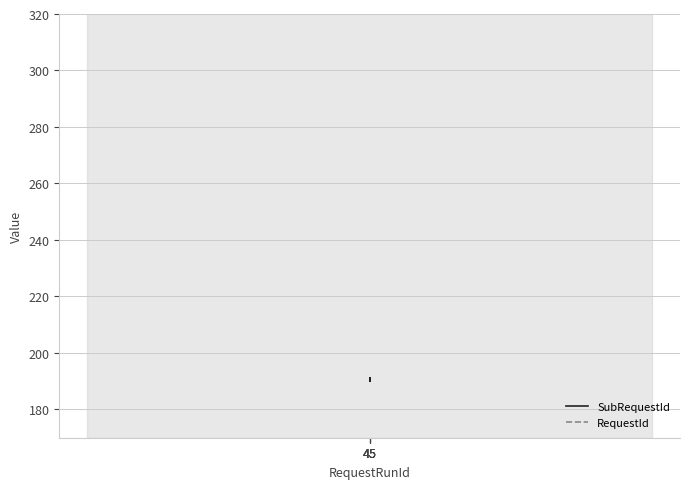

Between 45 and 45, which is larger?

45